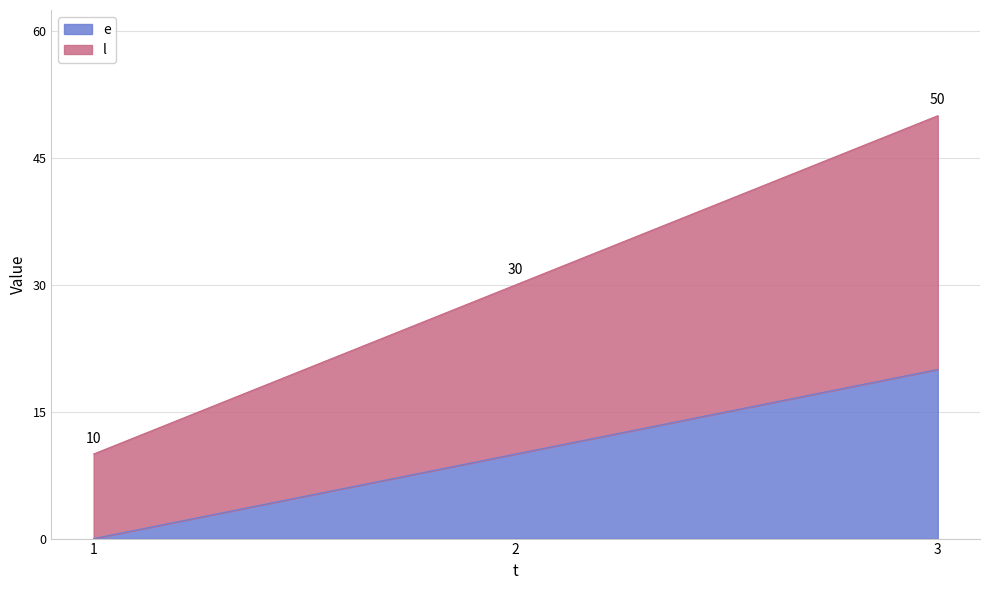

List the series in order of their peak value, highest first.

l, e